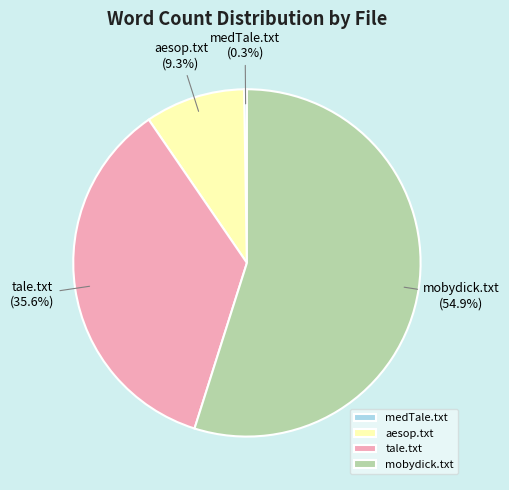

What percentage is NOT represented by aesop.txt?

90.7%